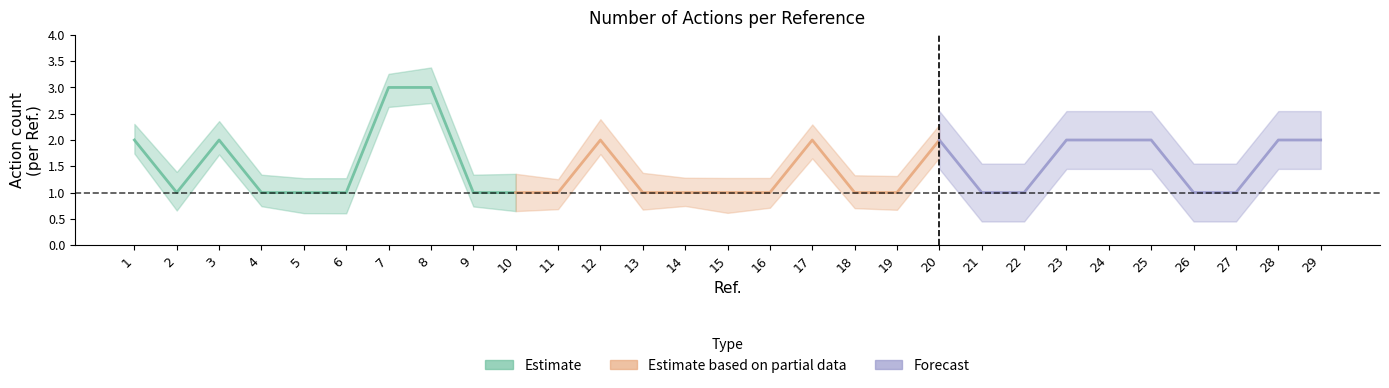

What is the minimum value shown in the chart?

1